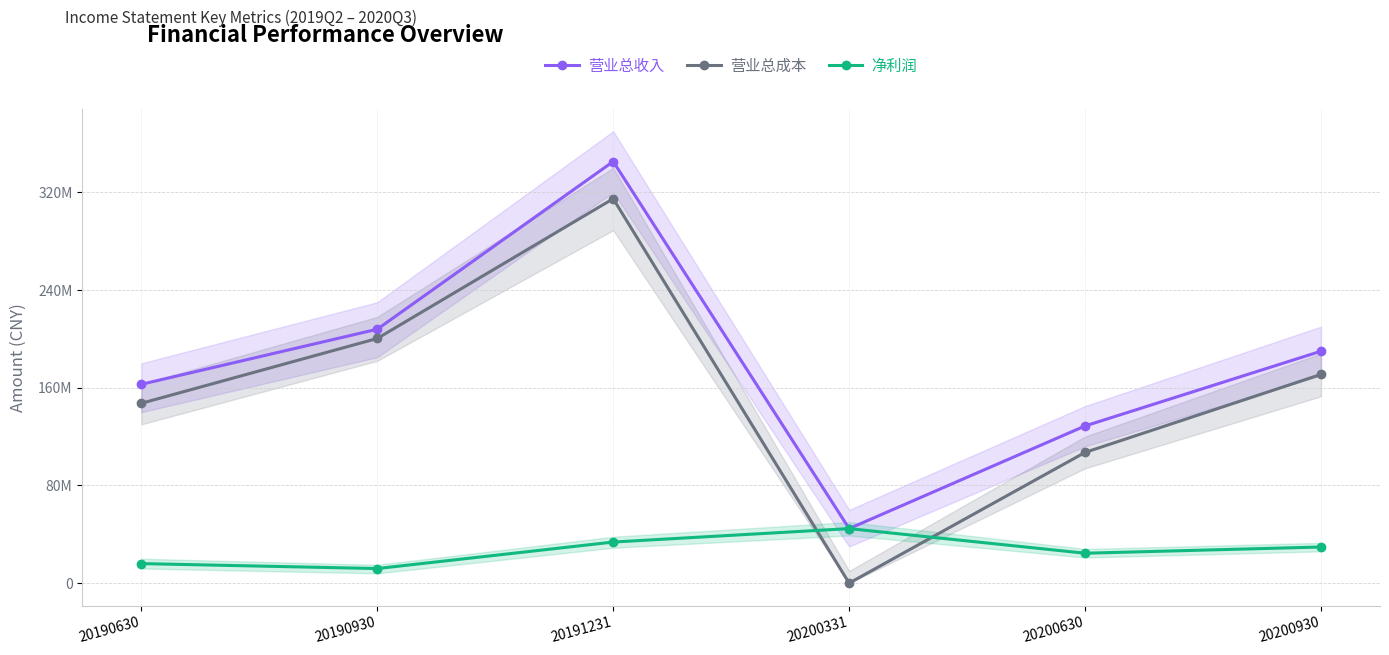

How many data points in 营业总收入 are above 189911940?

3